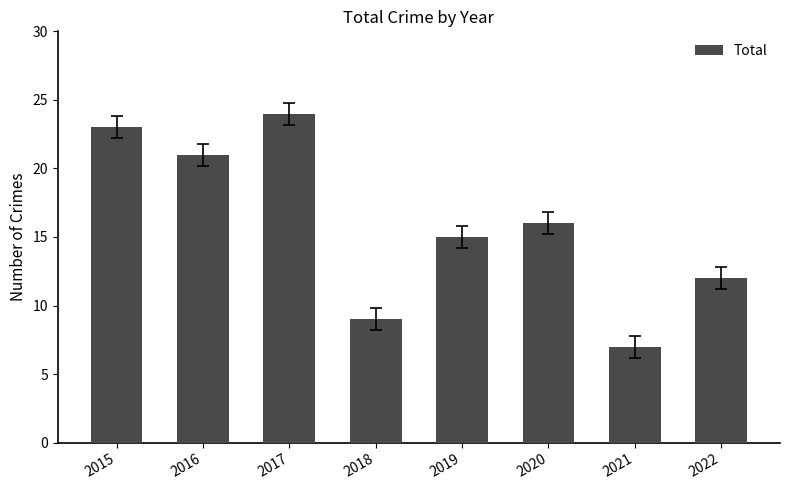

Where does the data first go above 16?

2015